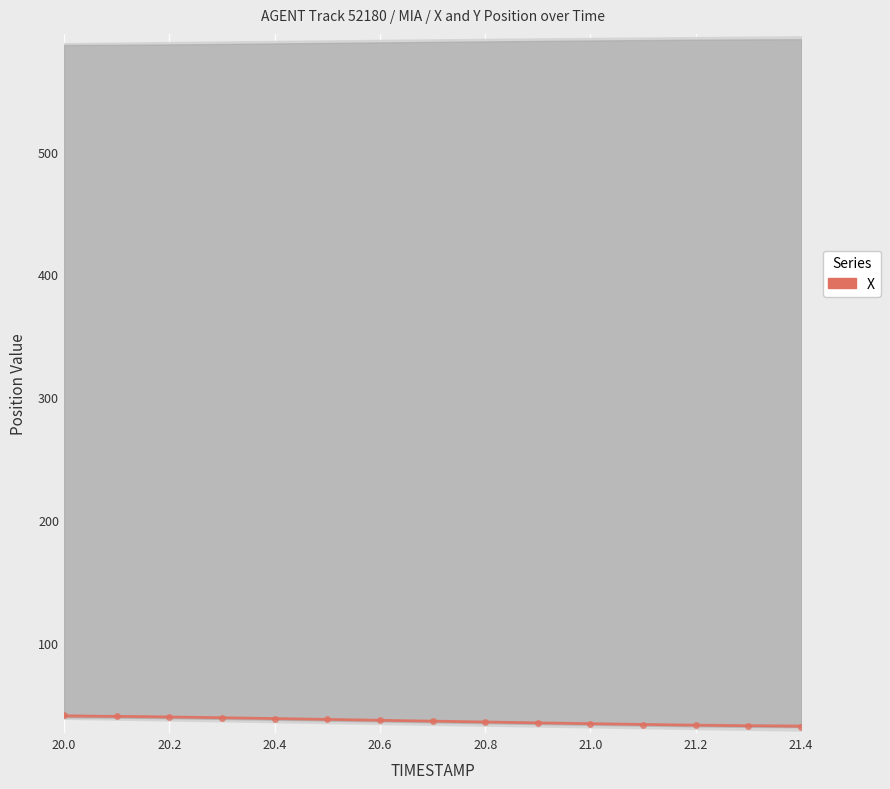

The value of X (smooth) at 21.0 is 34.2. True or false?

True